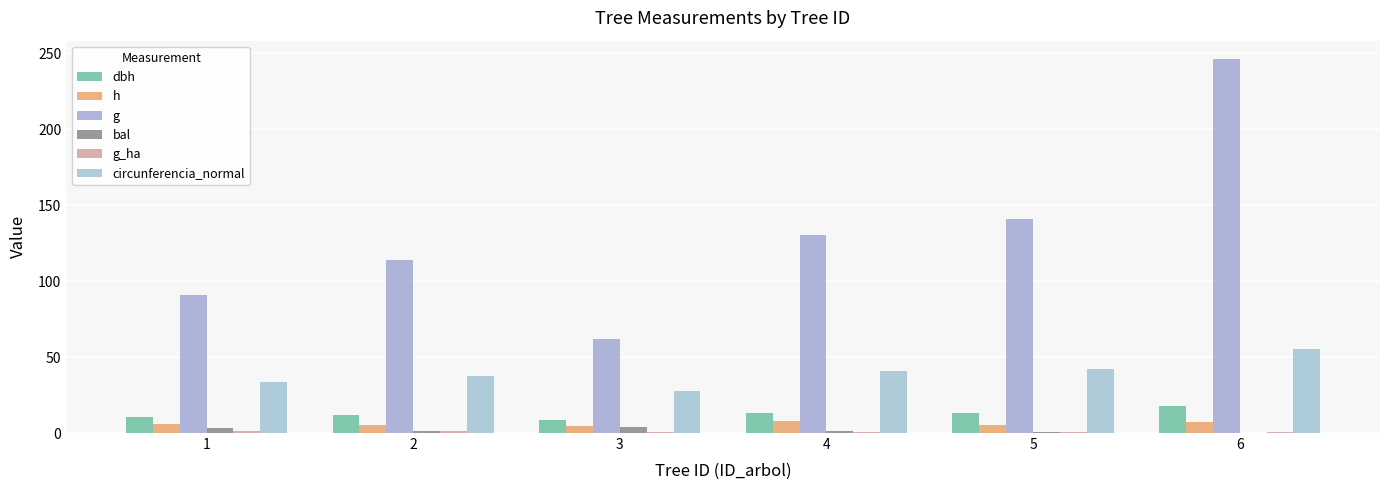

What is the spread (max minus min) of values at 3?

61.4